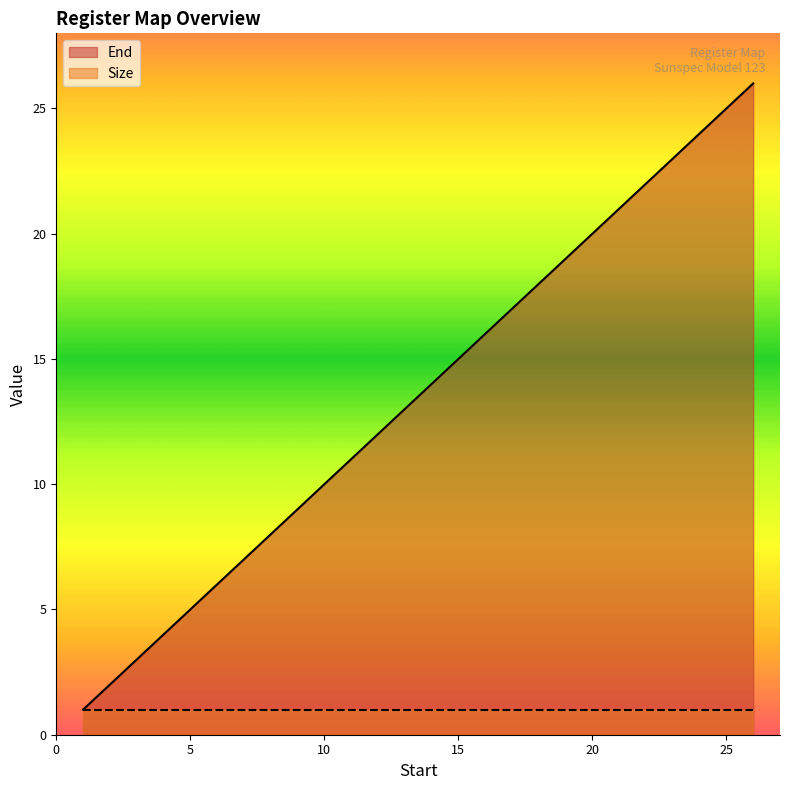

What is the smallest value displayed?

1